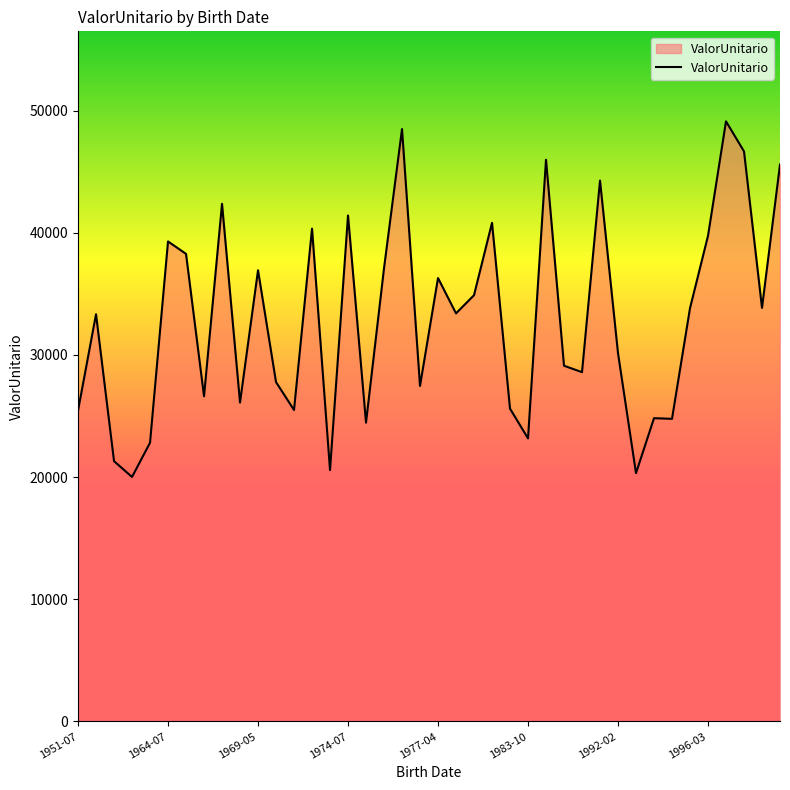

What is the smallest value displayed?

20010.3